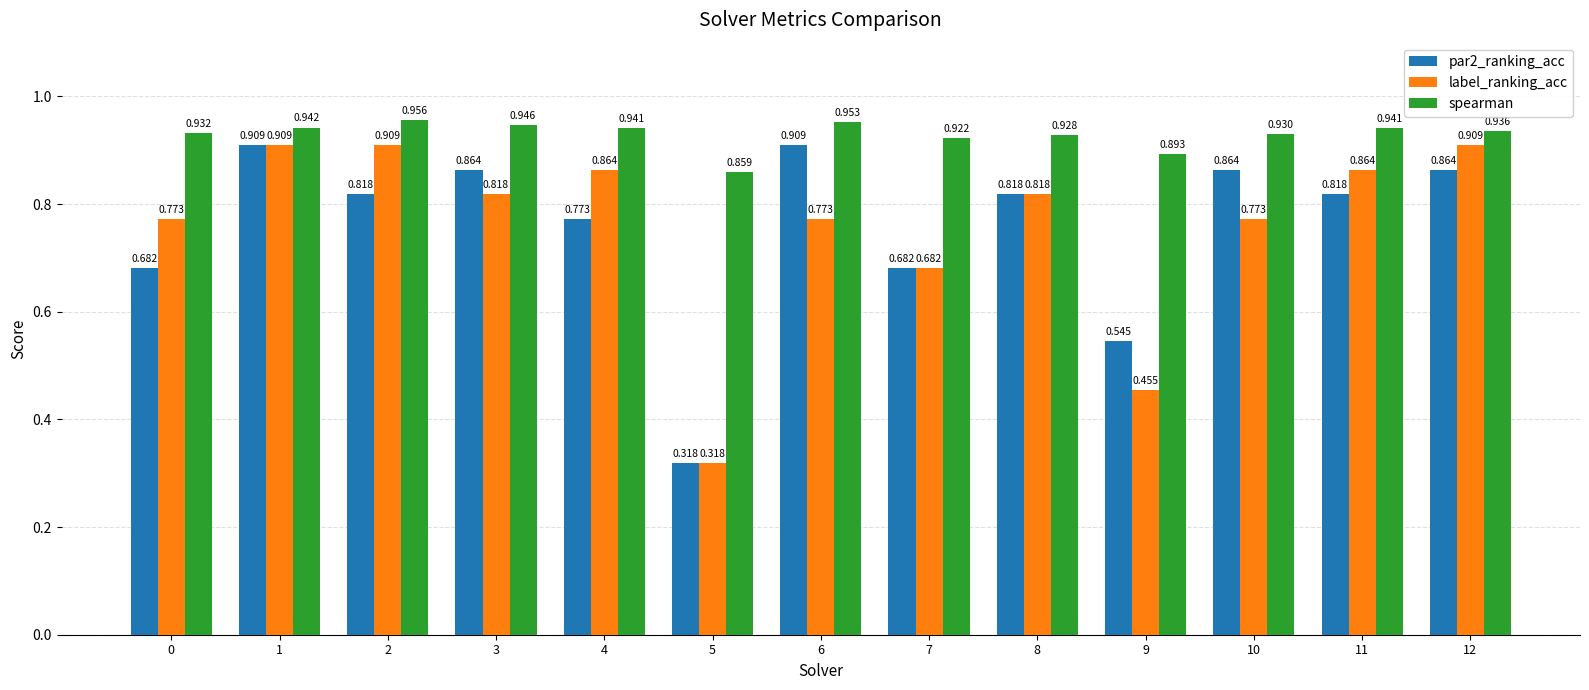

How many spearman values are between 0 and 1?

13